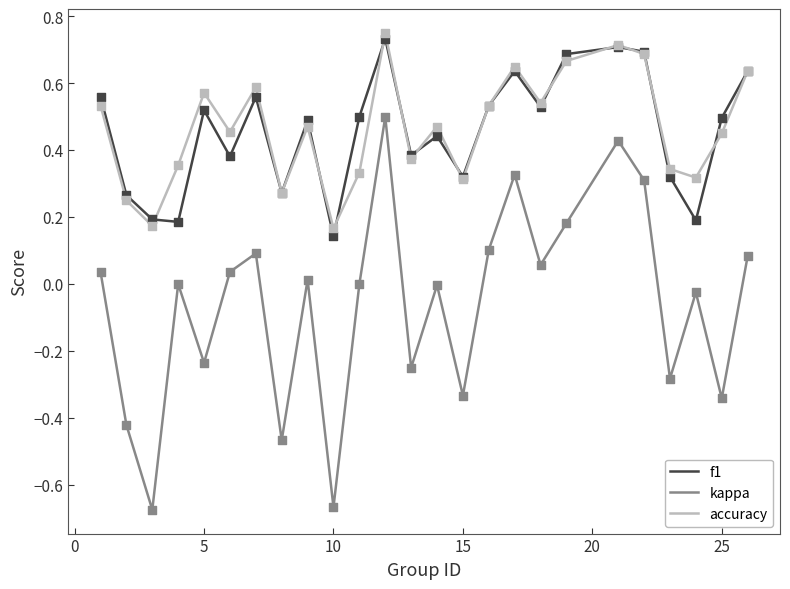

What are all the series names shown in the legend?

f1, kappa, accuracy